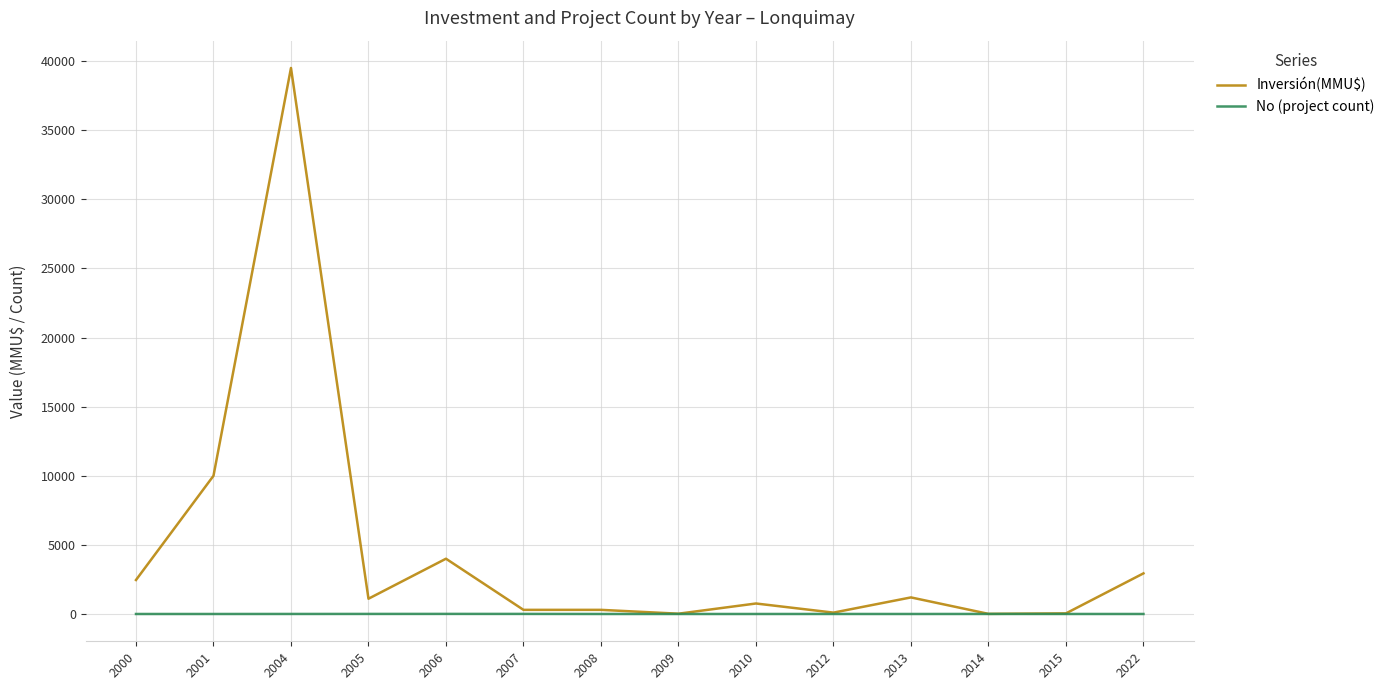

List the series in order of their overall mean, lowest first.

No (project count), Inversión(MMU$)